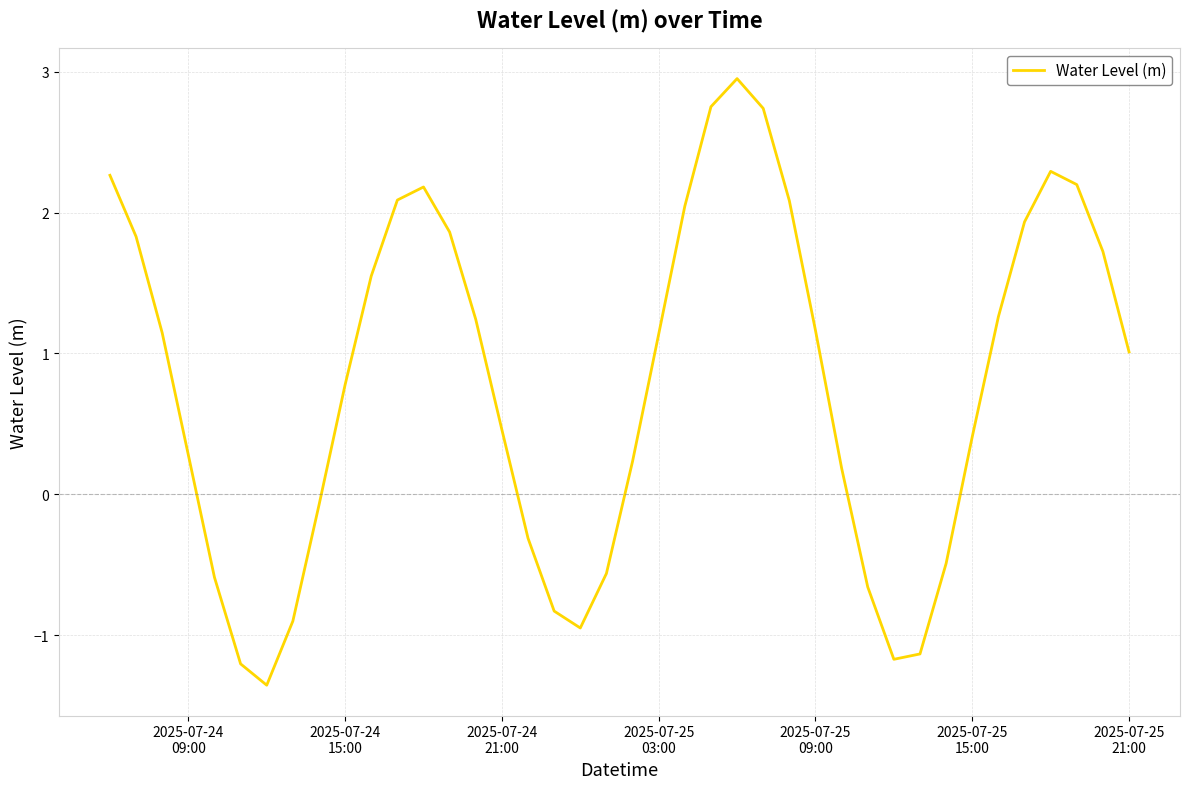

What is the minimum value shown in the chart?

-1.4